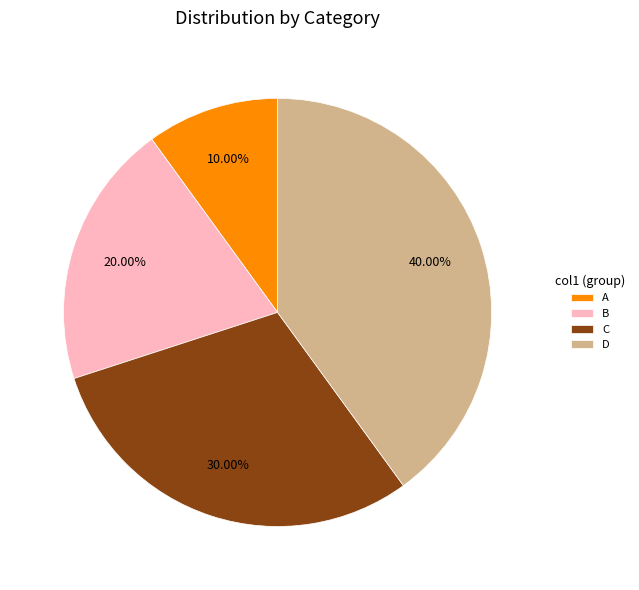

True or false: D accounts for 28% of the total.

False